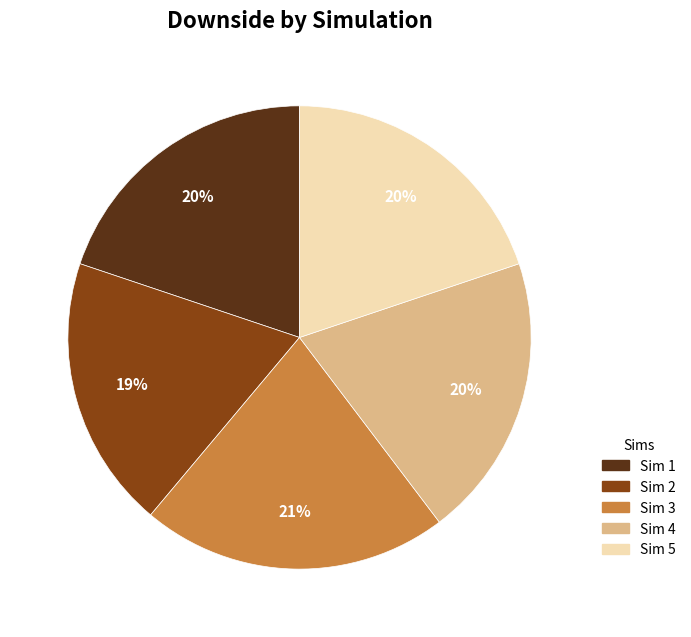

Is there any slice that represents more than half of the pie?

No